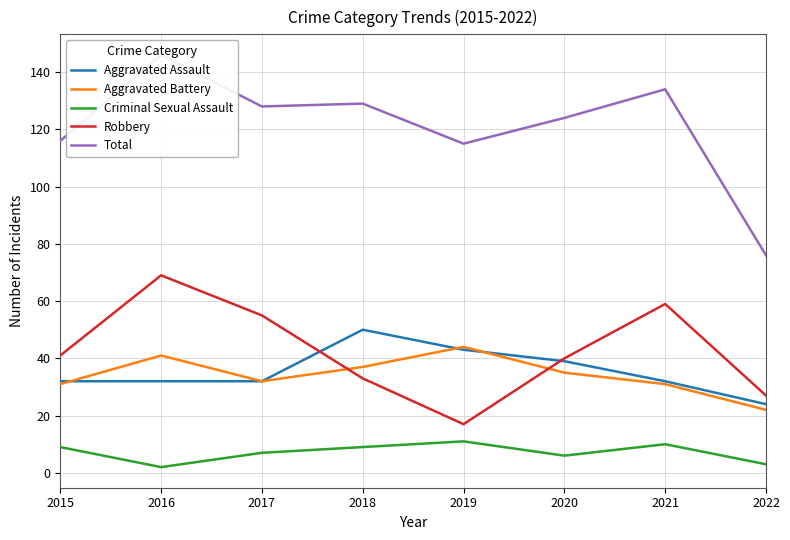

Is it true that Aggravated Assault equals 43 at 2019?

True